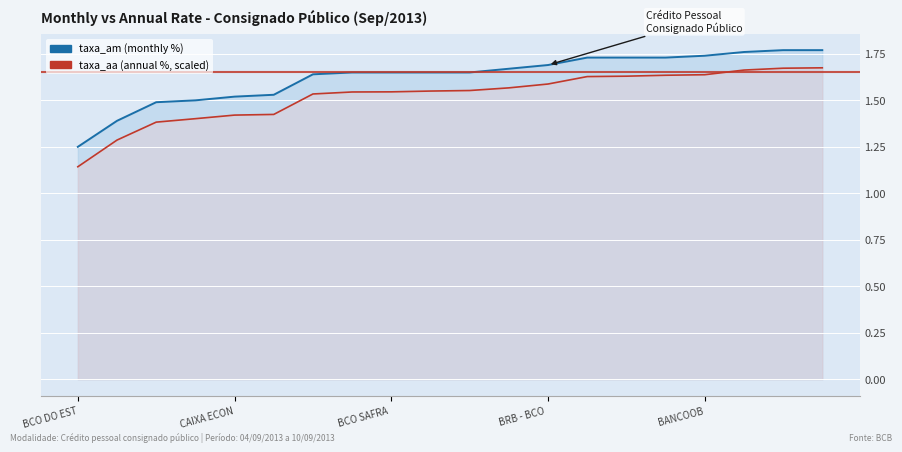

True or false: taxa_aa (scaled) has more than 1 interior local peaks.

False